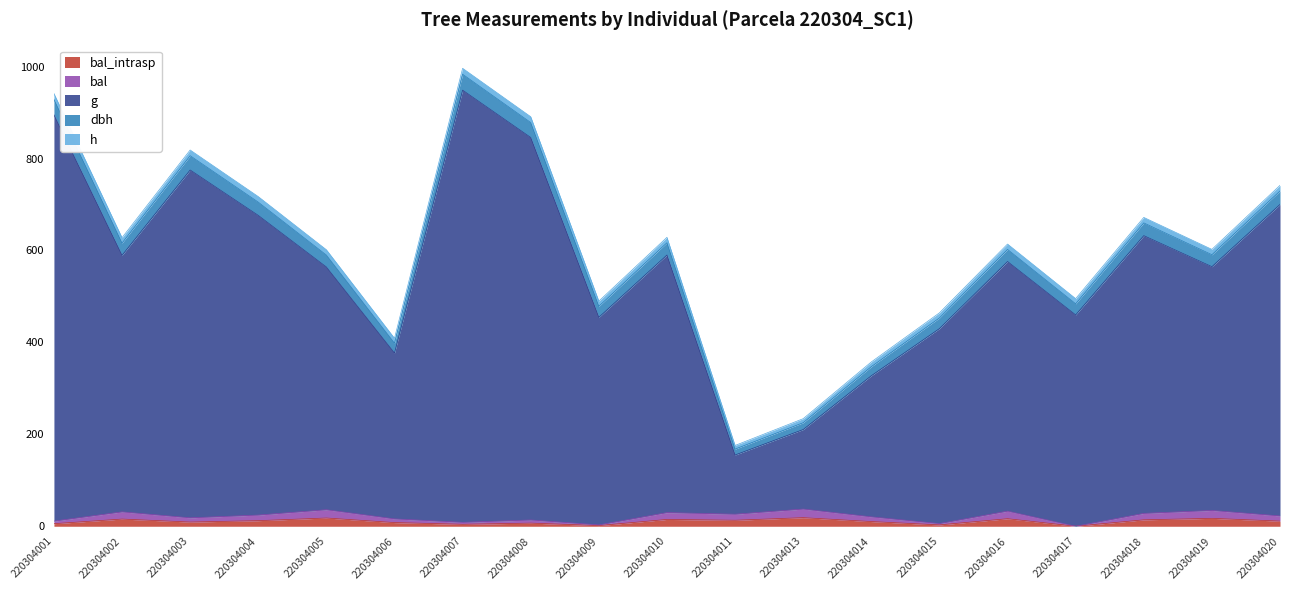

Does the chart display data point markers on the line(s)?

No